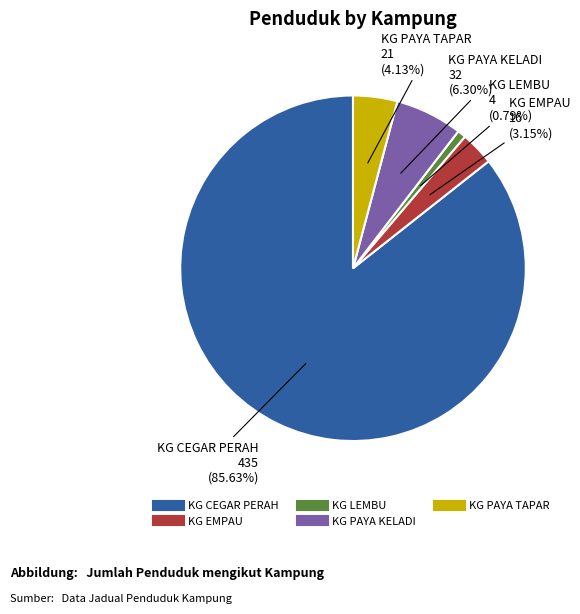

What is the ratio of the value at KG PAYA TAPAR to the value at KG PAYA KELADI?

0.7